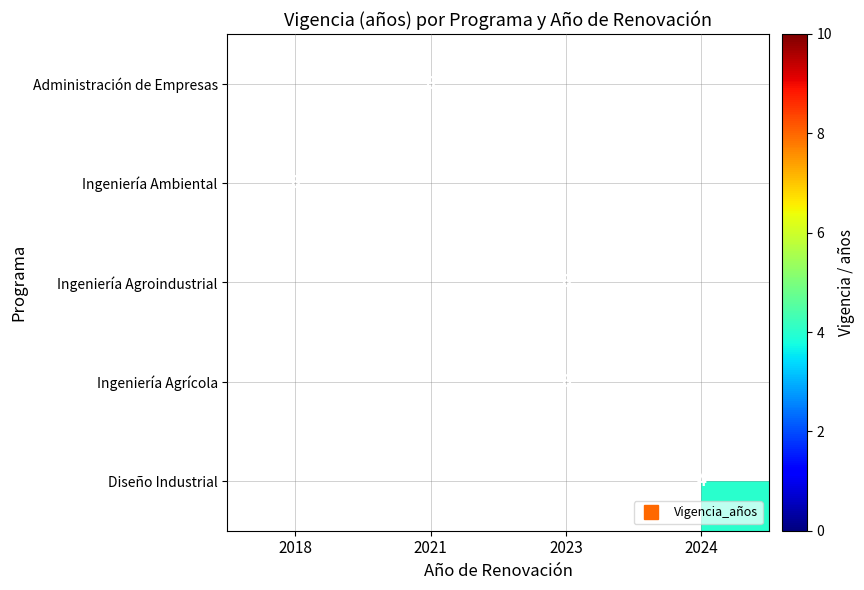

How many series are shown in this chart?

5